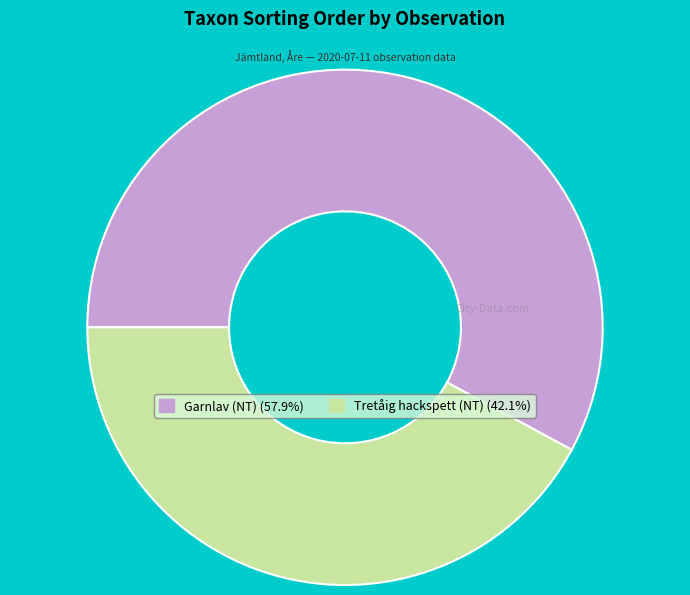

Is there any slice that represents more than half of the pie?

Yes